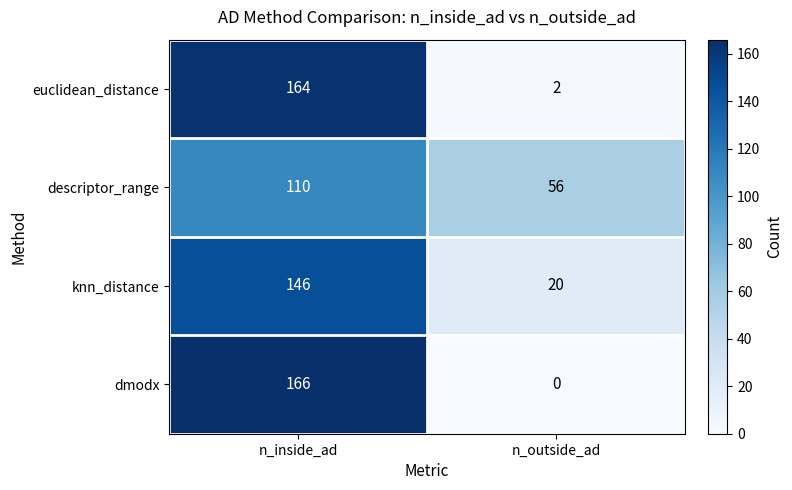

Which series has the widest spread of values?

dmodx